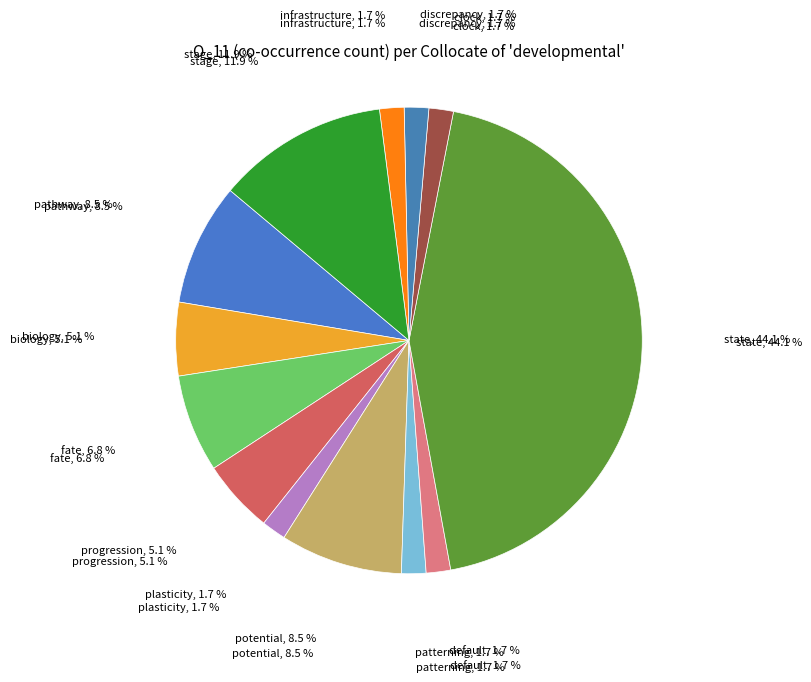

What percentage is the fate slice, to the nearest percent?

7%